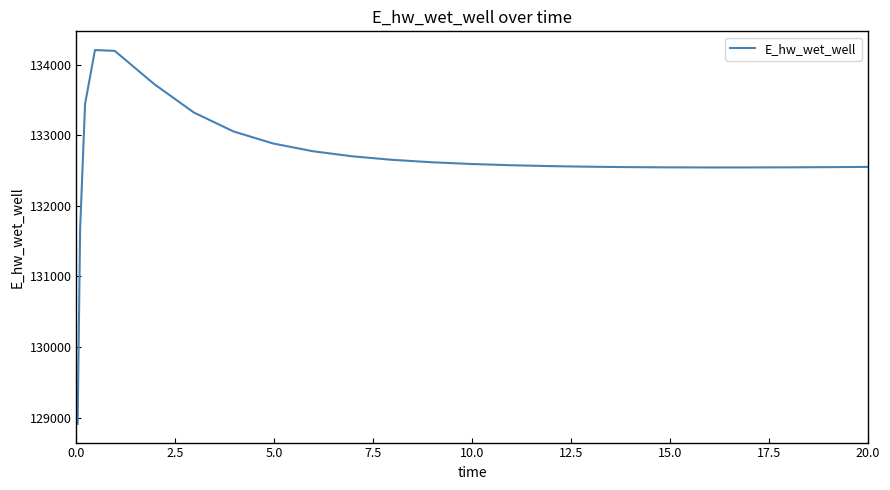

What is the difference between the maximum and second lowest values?

2531.9